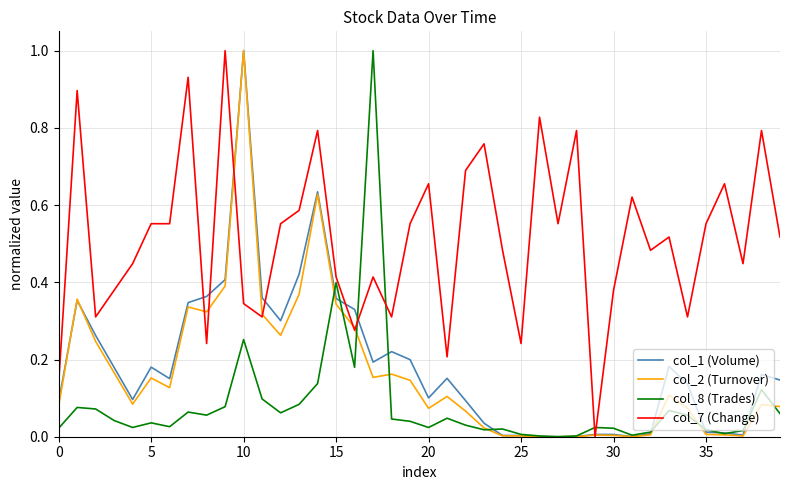

After their last crossing, which series has the higher values: col_8 (Trades) or col_7 (Change)?

col_7 (Change)